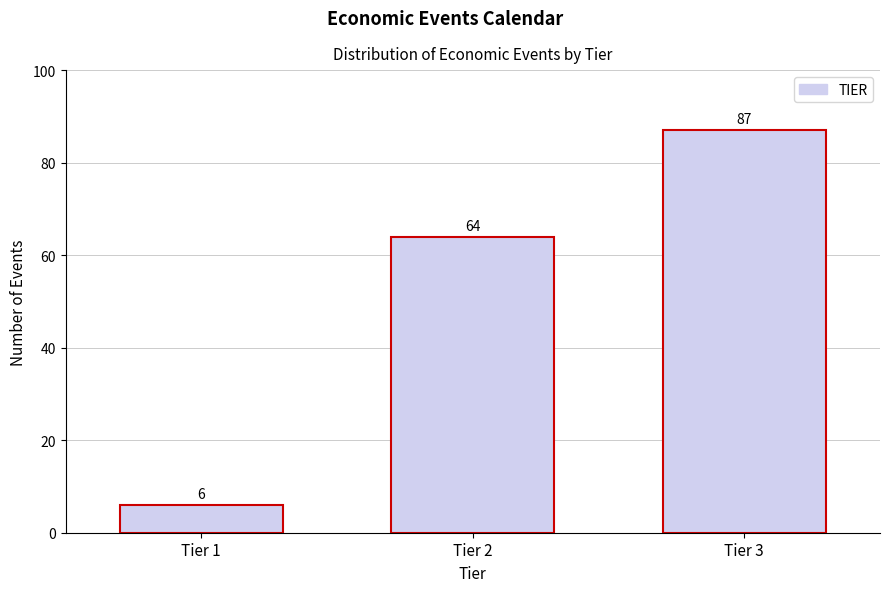

Reading left to right, list all the values displayed in this chart.

6	64	87